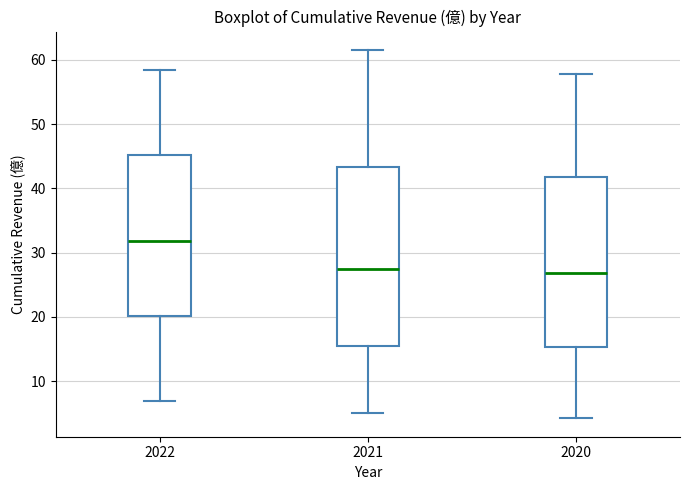

Reading left to right, transcribe this box plot: for each box, give where its median line is, the range the box spans, and where its two whiskers end, as read against the y-axis. The values are not printed on the chart, so give them approximately, as read against the axis.

2022: median 32, box 20 to 45, whiskers 7 to 58
2021: median 27, box 16 to 43, whiskers 5 to 62
2020: median 27, box 15 to 42, whiskers 4 to 58